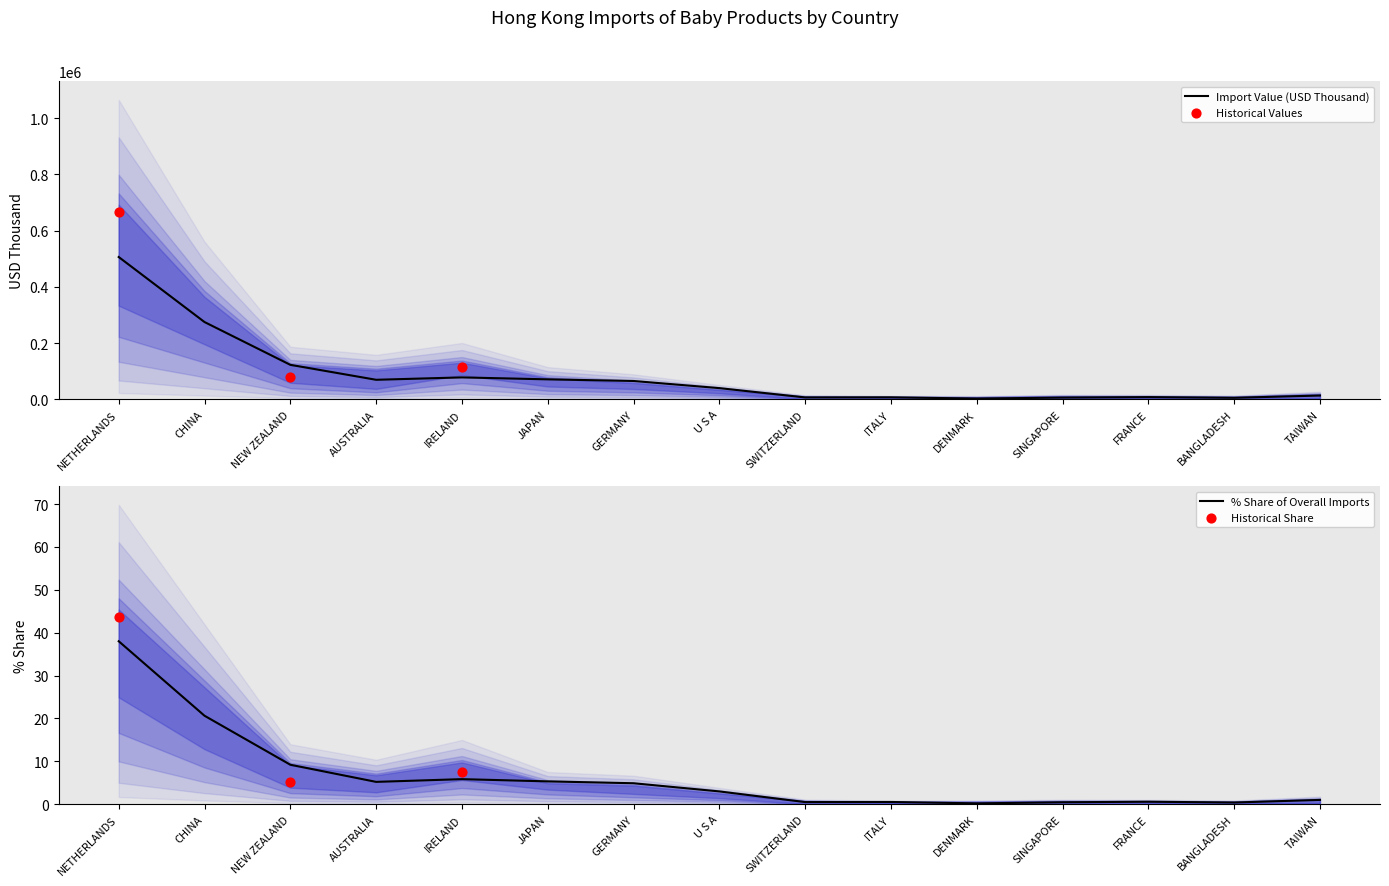

Is the value of 2017-12 Value at JAPAN greater than the value of 2018-12 Share at SWITZERLAND?

Yes